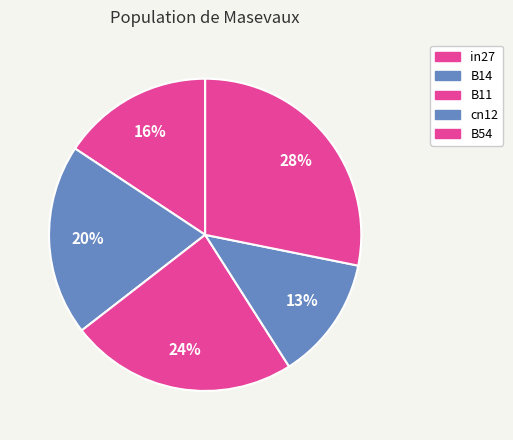

How many segments does this pie chart have?

5